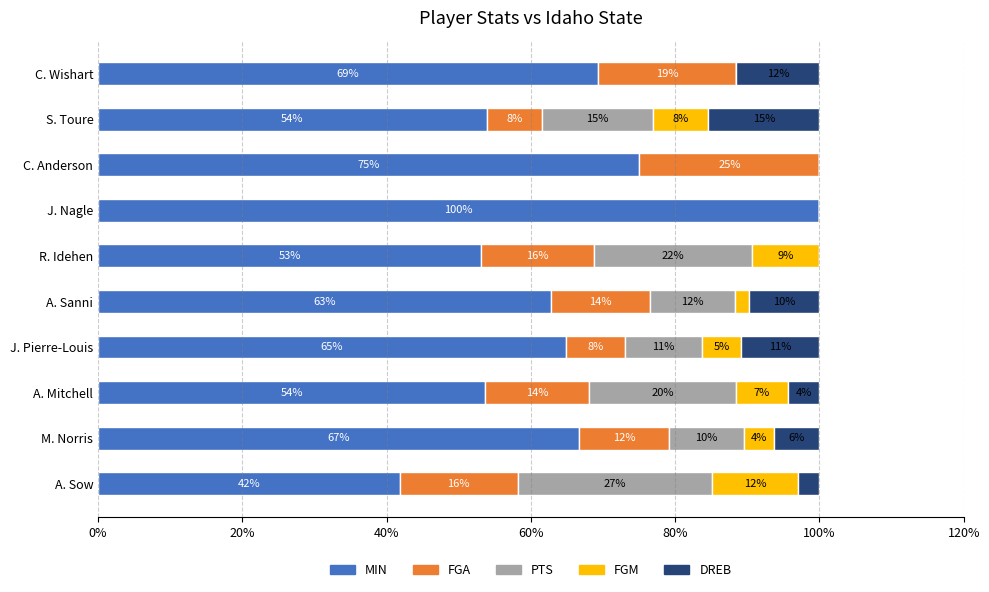

What are all the series names shown in the legend?

MIN, FGA, PTS, FGM, DREB